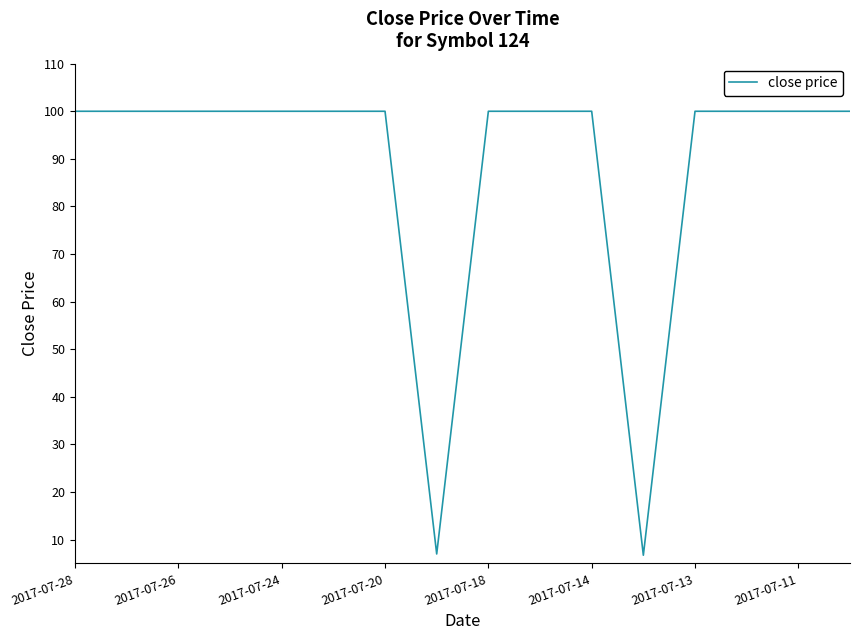

What is the difference between the maximum and minimum values?

93.3